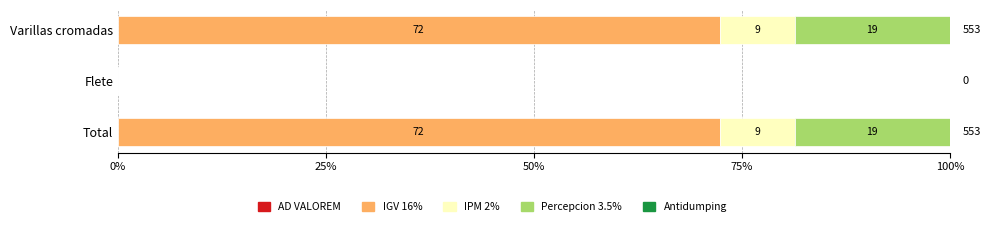

The value of IGV 16% at Total is 72.3. True or false?

True